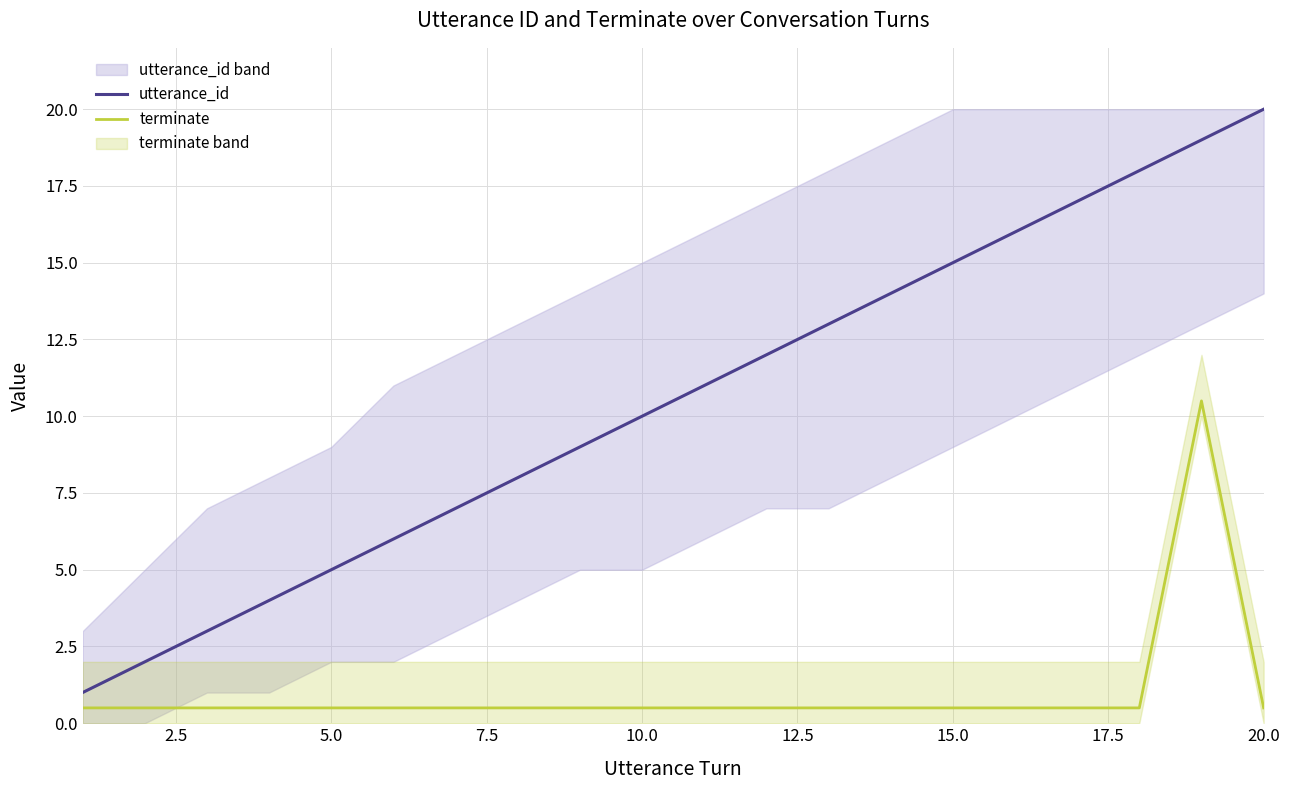

The value of utterance_id at 10.0 is 10.0. True or false?

True